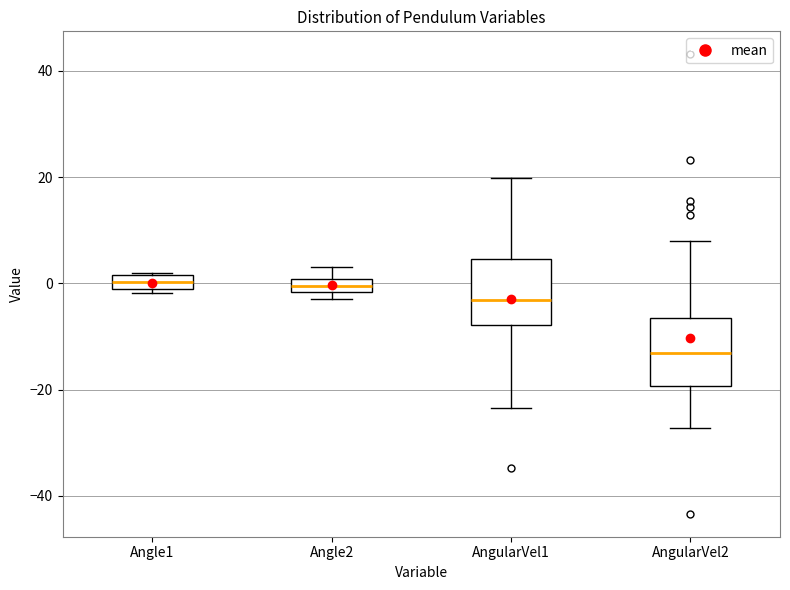

Which box's median line is the lowest?

AngularVel2